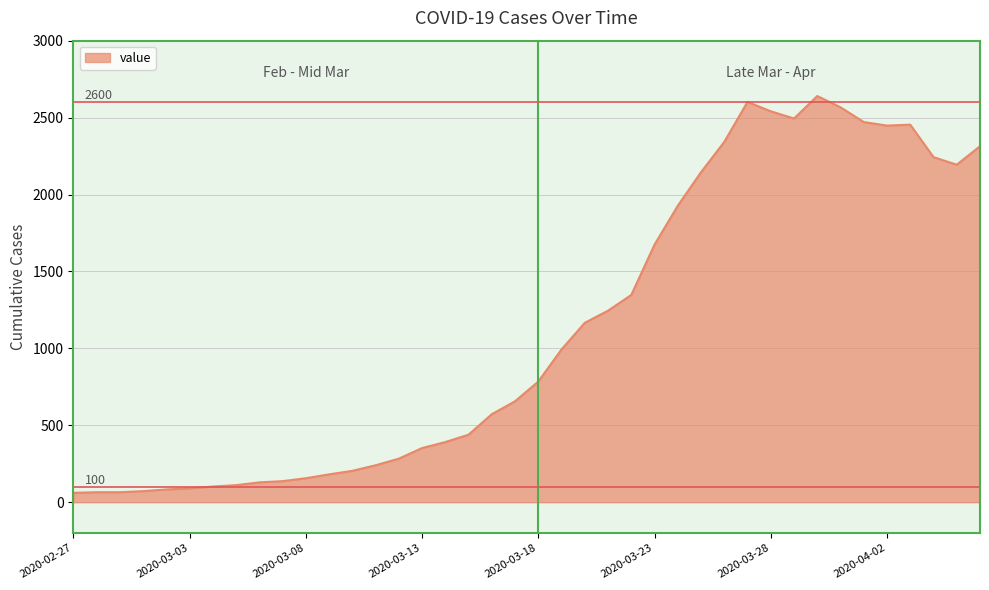

What is the difference between the maximum and minimum values?

2579